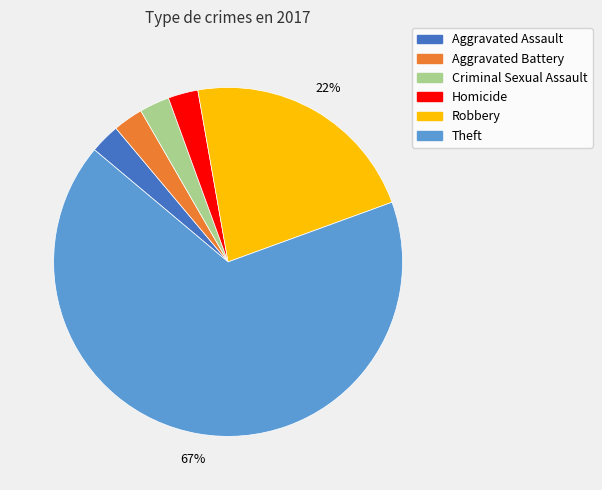

Between Theft and Criminal Sexual Assault, which is larger?

Theft